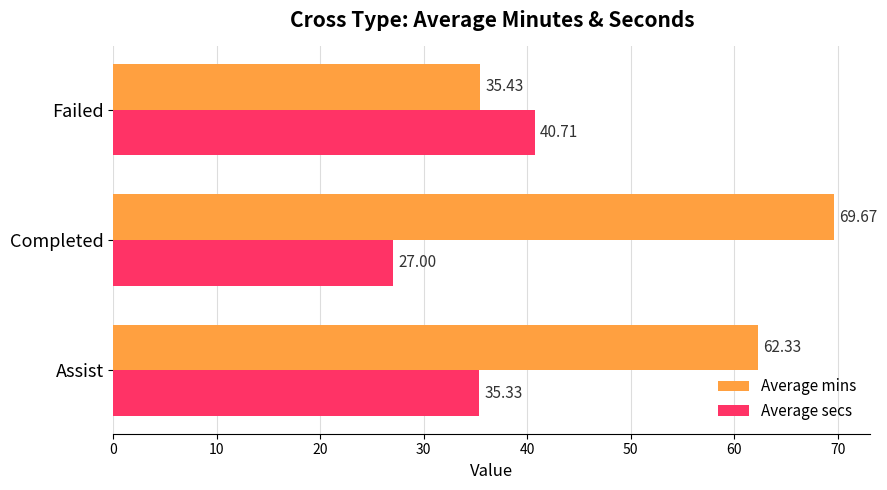

Which series has the largest range (max minus min)?

Average mins